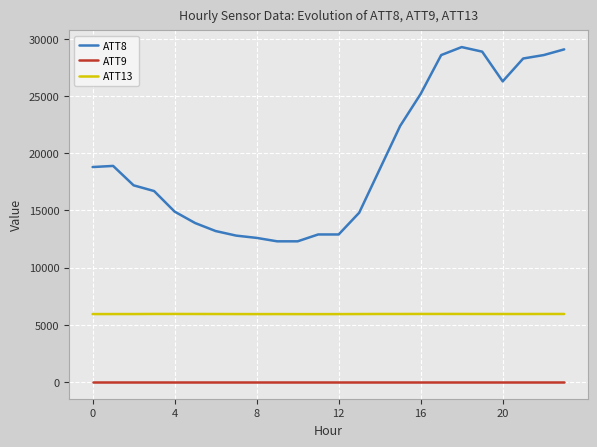

Rank the series by their average value, from highest to lowest.

ATT8, ATT13, ATT9